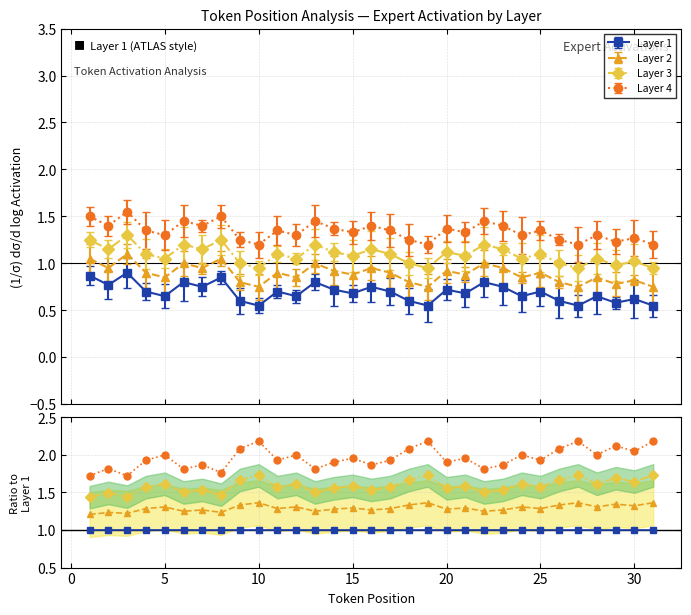

What is the difference between the maximum and minimum values in the Layer 3 series?

0.3